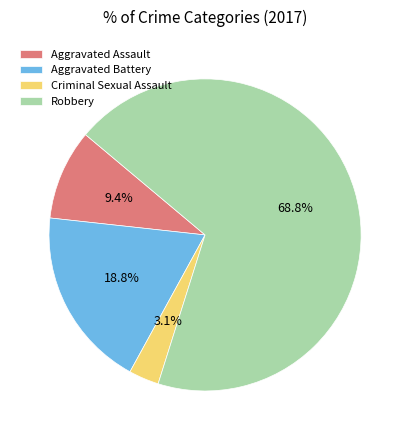

What is the largest slice in the pie chart?

Robbery